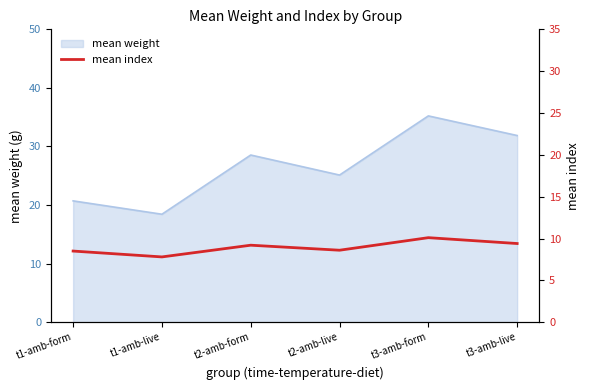

At which label does mean weight reach its minimum?

t1-amb-live